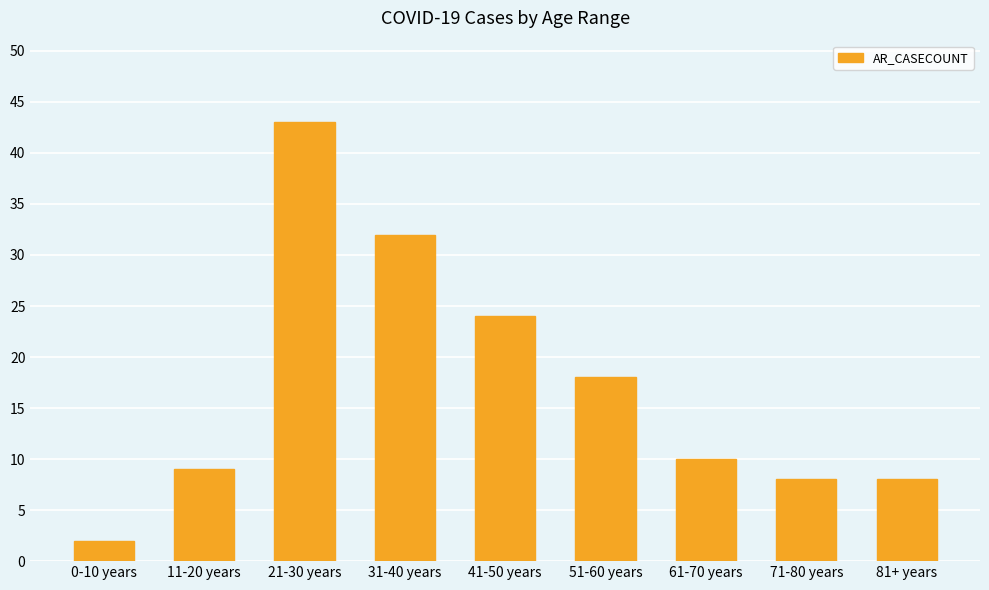

What is the label of the 2nd bar from the left?

11-20 years